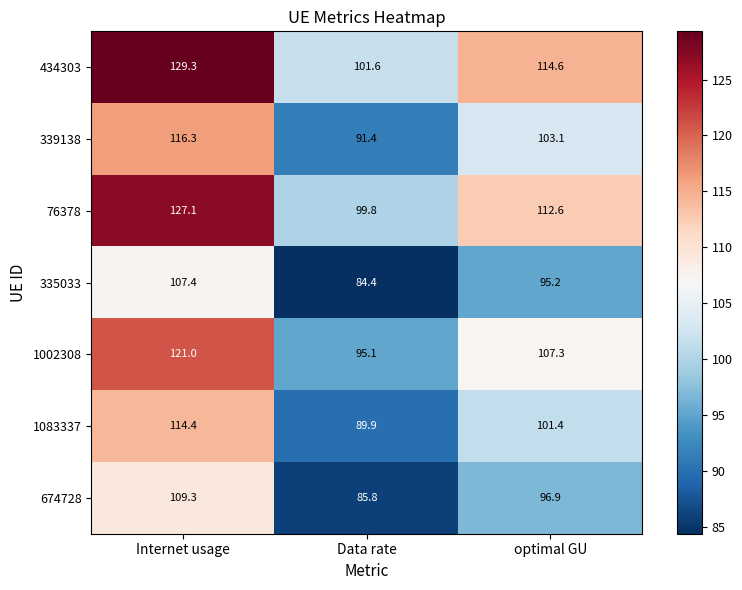

The value of 1083337 at Internet usage is 114.4. True or false?

True